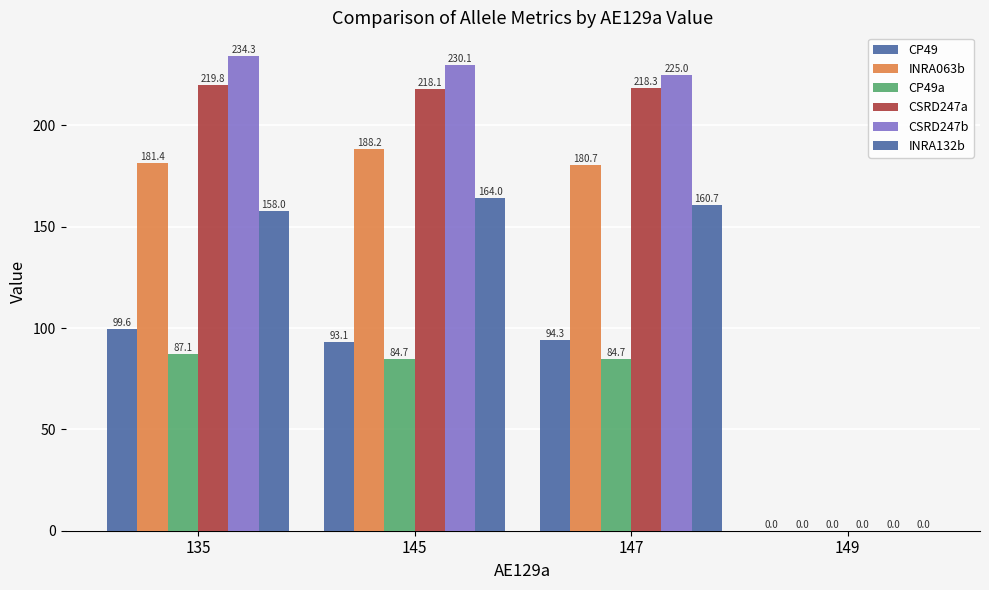

How many values in CSRD247b are above zero?

3